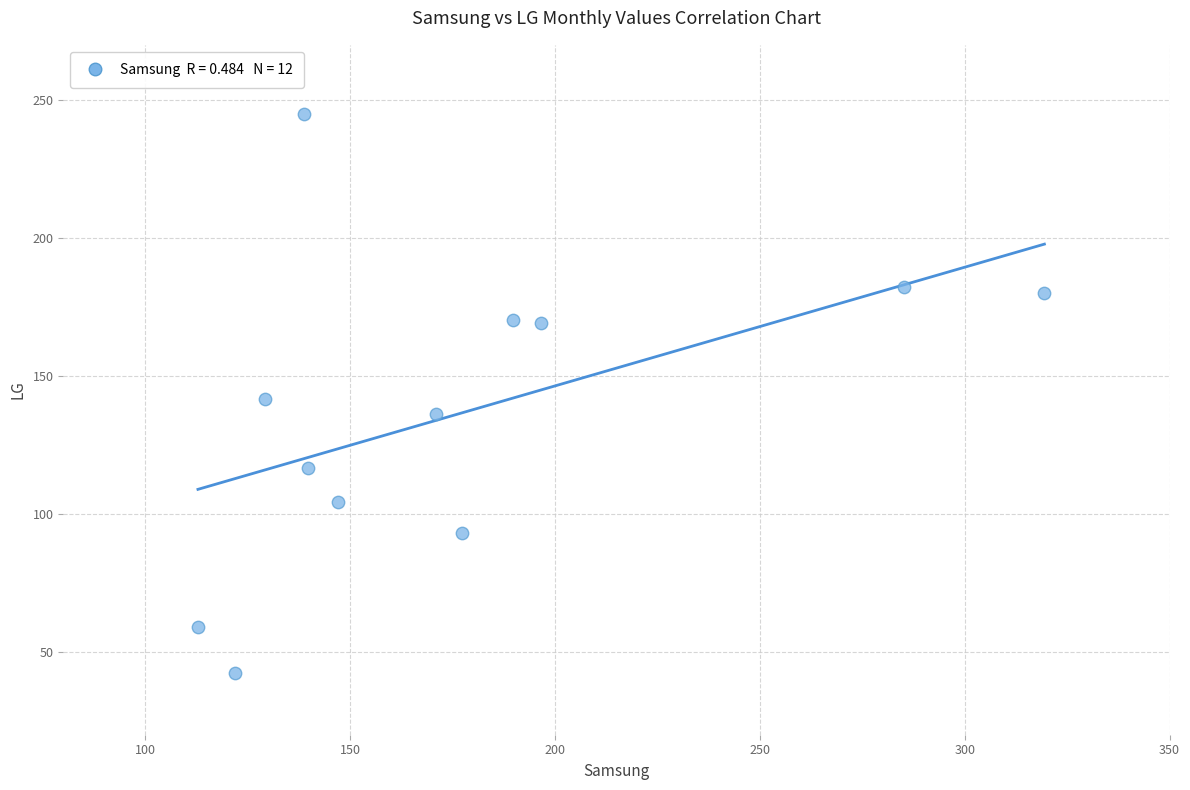

What is the average Y value?

136.7